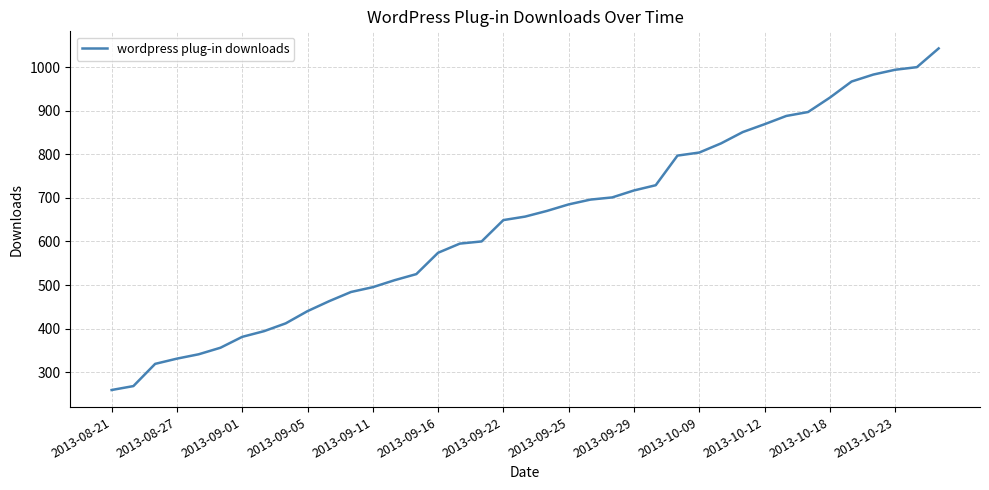

What is the difference between the maximum and minimum values?

784